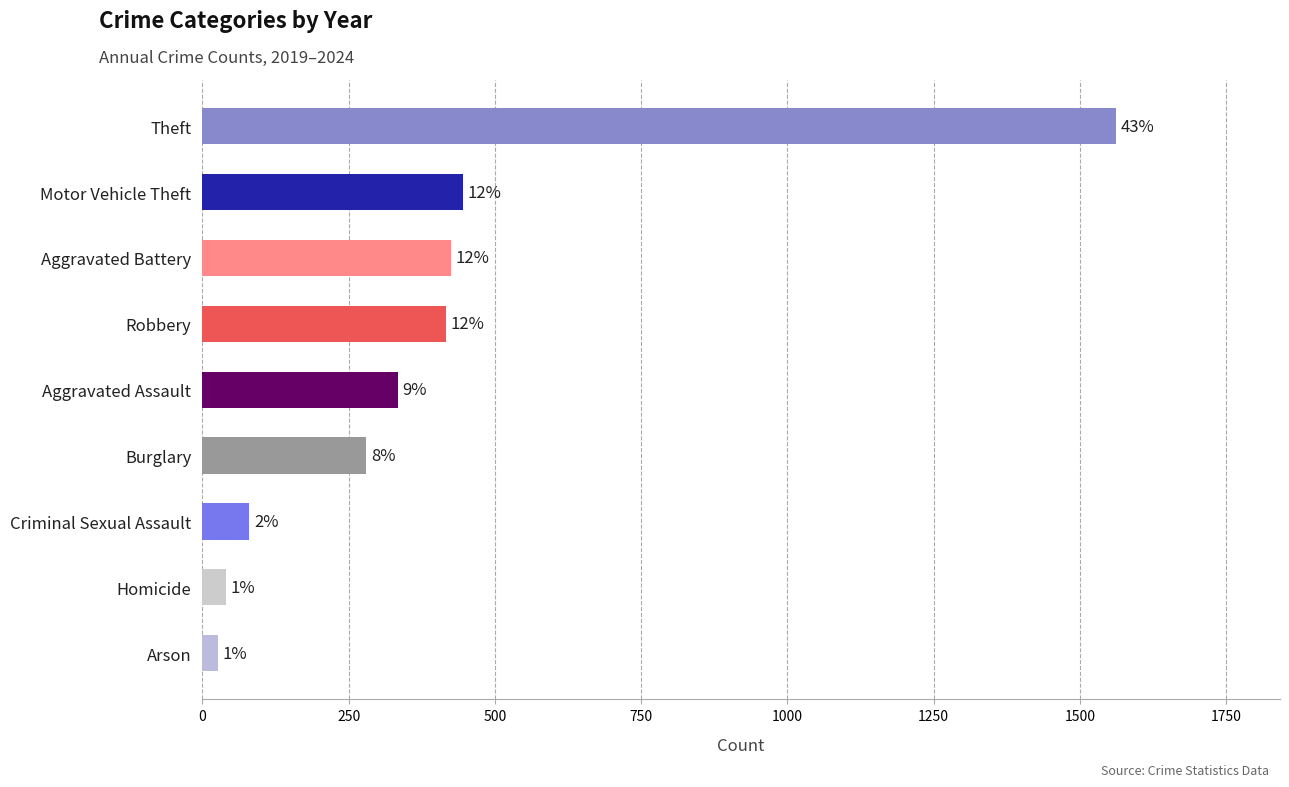

Does the chart contain any negative values?

No